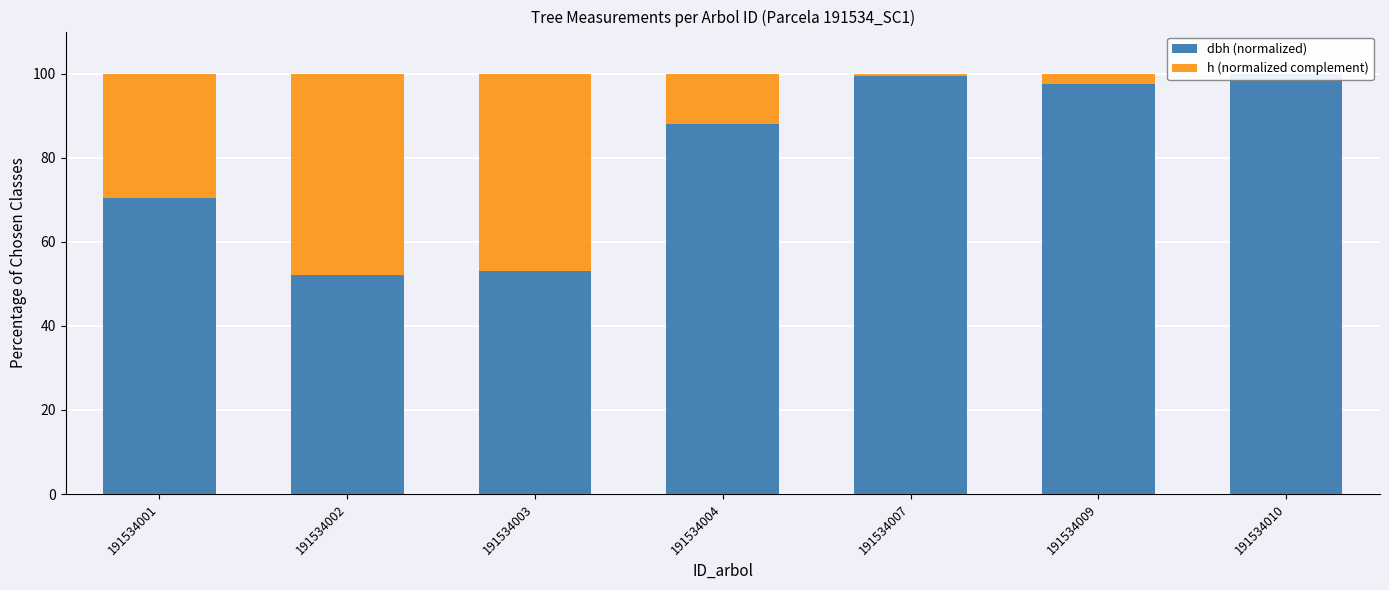

Reading right to left, extract all data points from this chart.

dbh (normalized): 191534010=100.0	191534009=97.6	191534007=99.4	191534004=87.9	191534003=53.1	191534002=52.2	191534001=70.3
h (normalized complement): 191534010=0.0	191534009=2.4	191534007=0.6	191534004=12.1	191534003=46.9	191534002=47.8	191534001=29.7